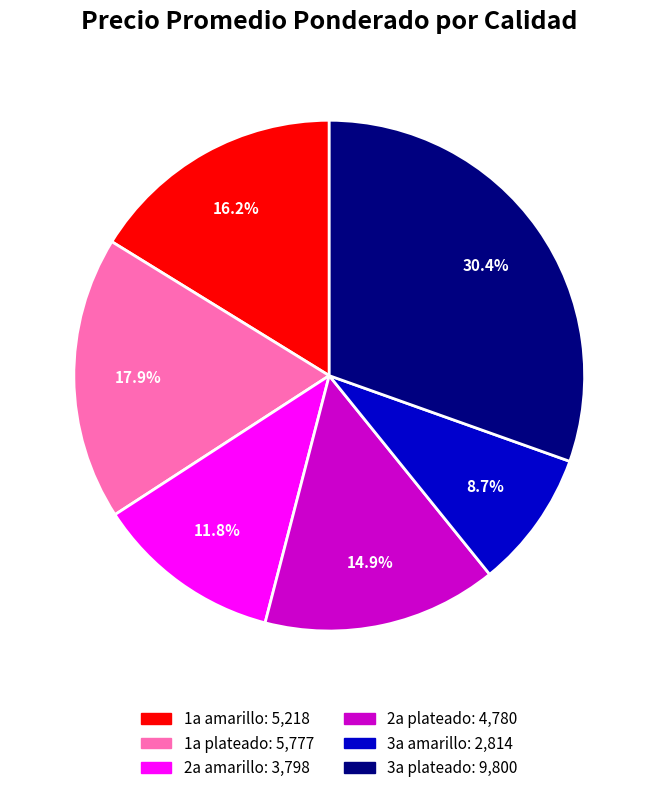

Which slice is the smallest?

3a amarillo